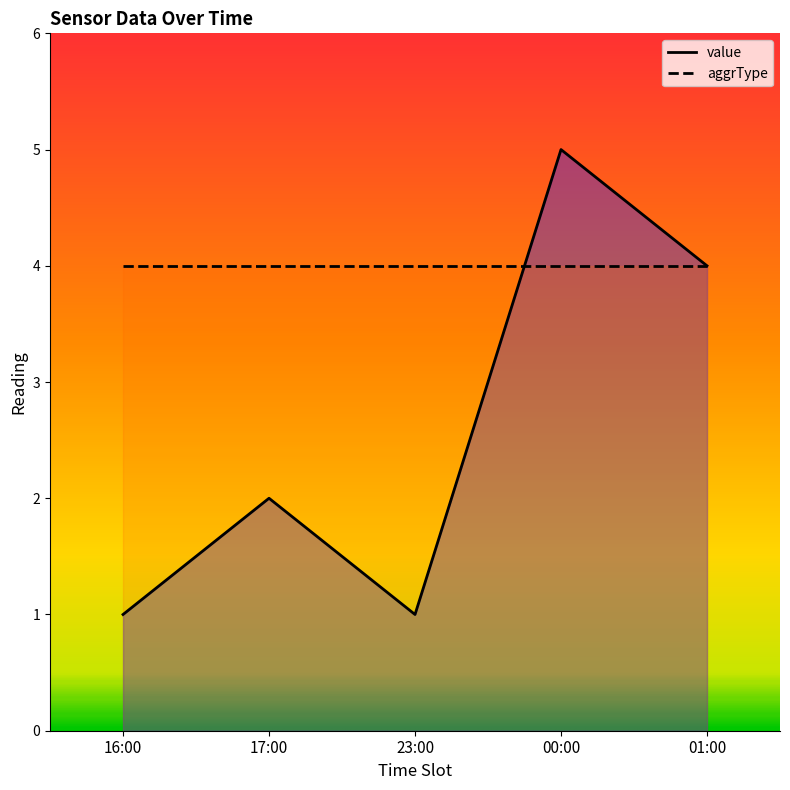

What is the sum of all values?

13